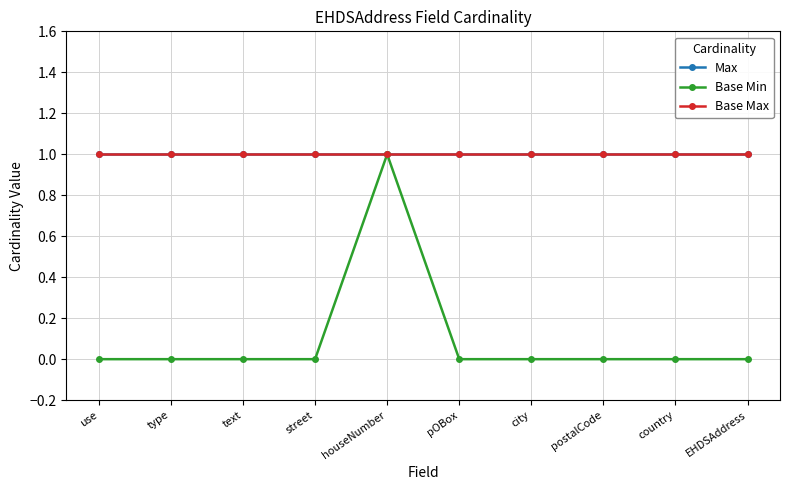

True or false: Max and Base Min intersect in this chart.

False